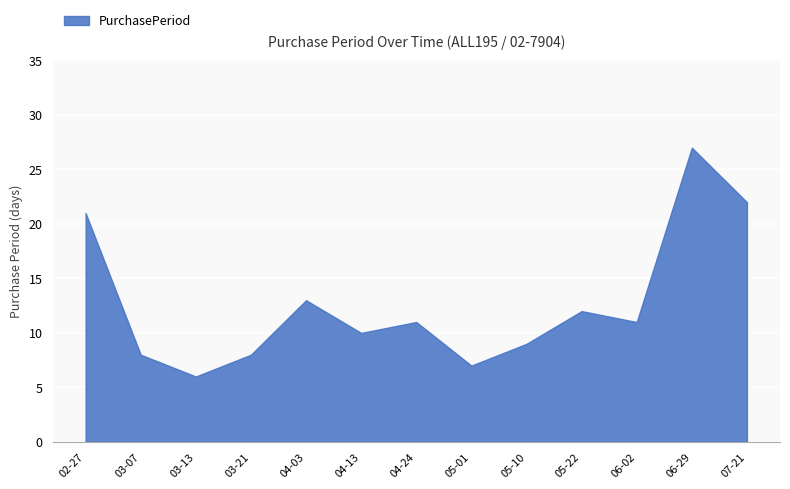

What is the sum of all values?

165